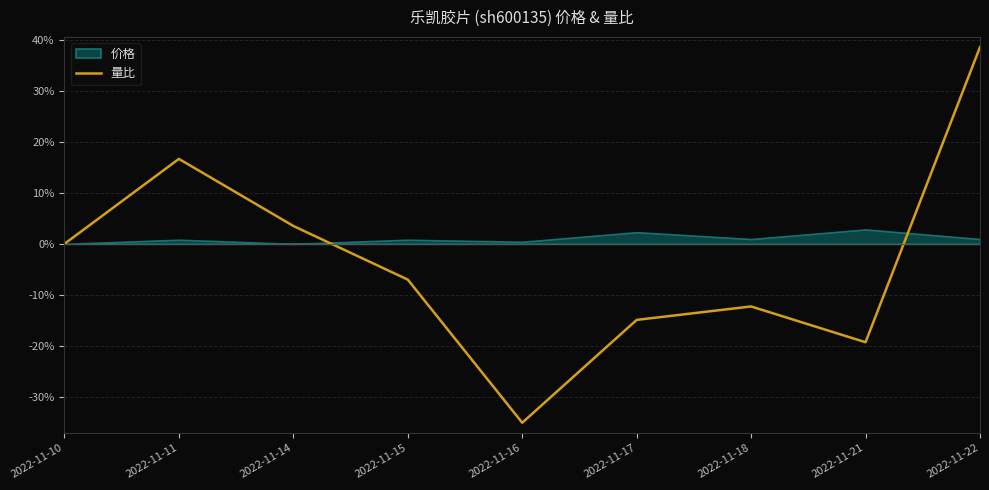

Which label corresponds to the largest value in the chart?

2022-11-22